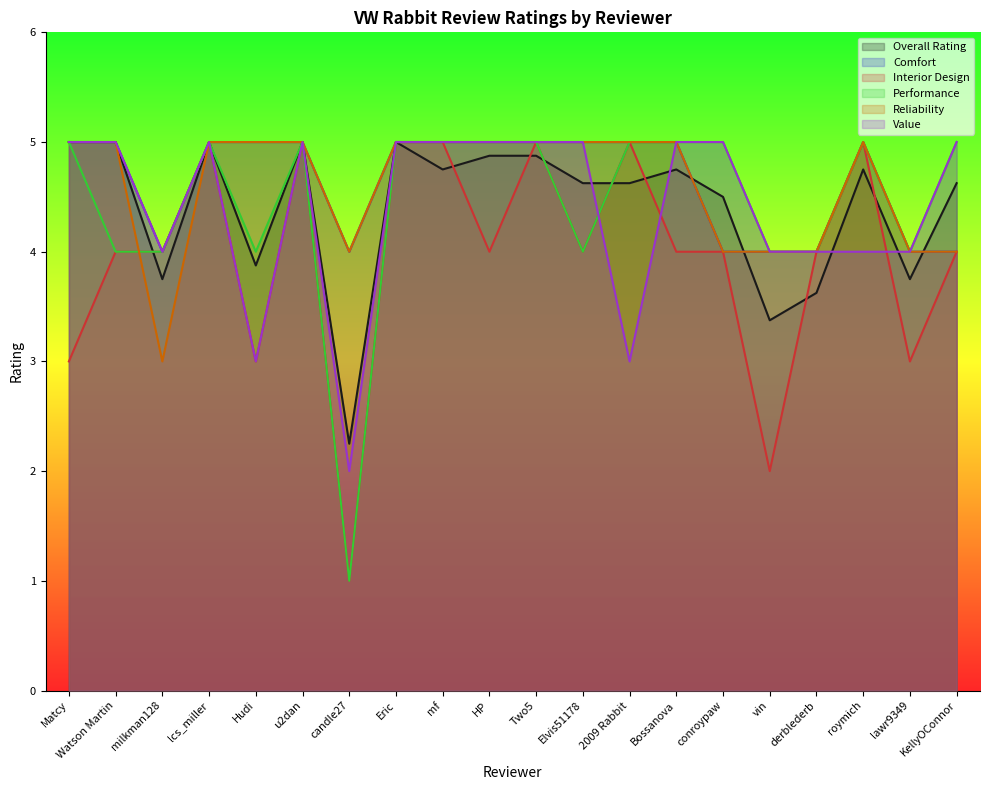

What is the highest value of the Interior Design series?

5.0